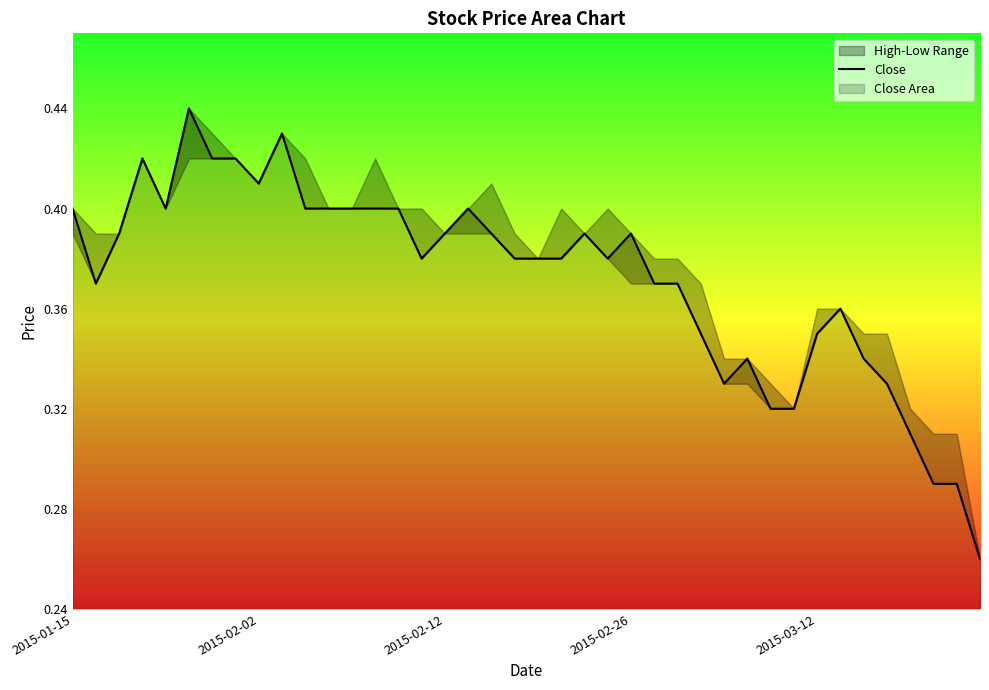

How many lines are shown in the chart?

1